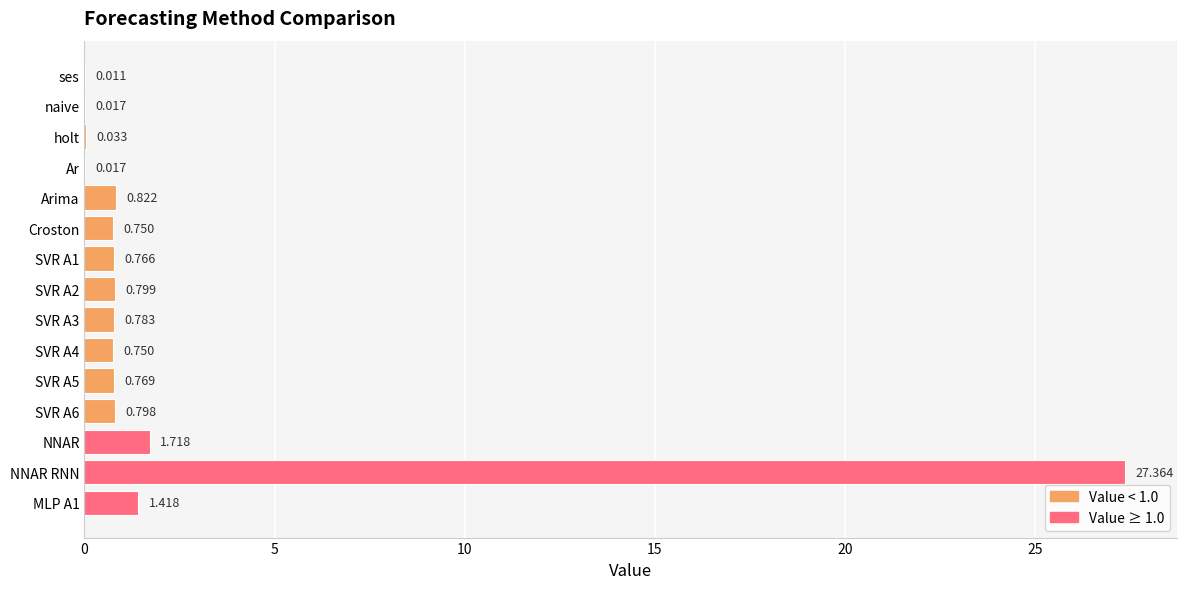

Which has a higher value, Arima or SVR A1?

Arima